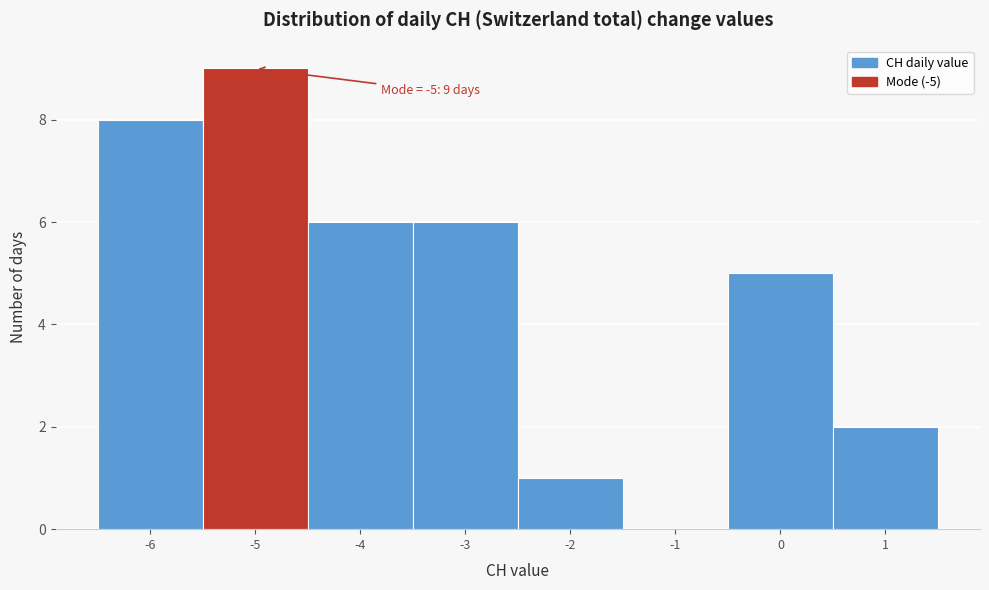

Over which range of the x-axis is the bar tallest?

-5.5 to -4.5